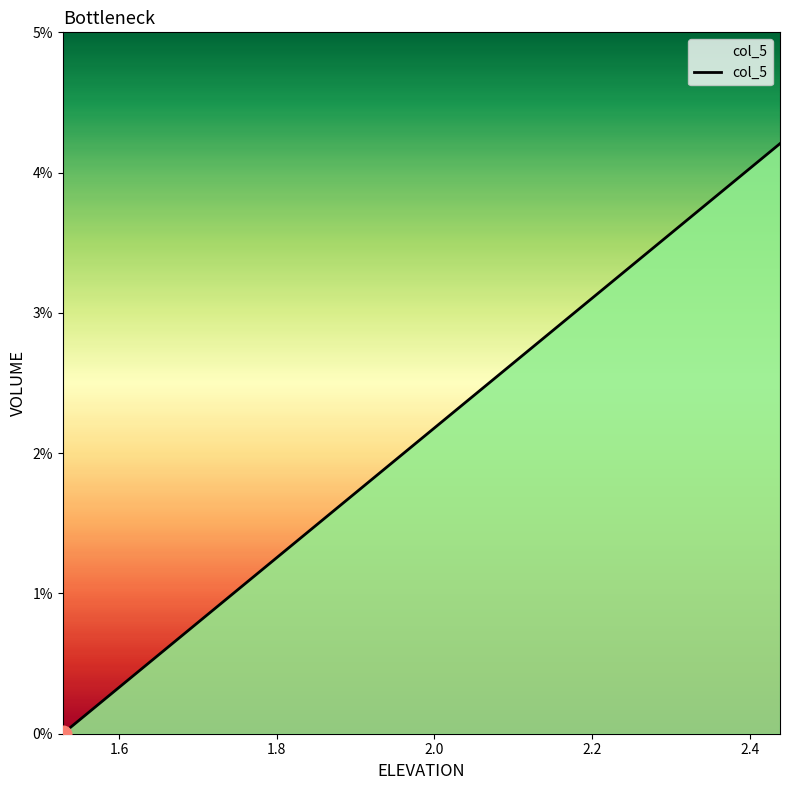

Is this an area chart (filled region under the line)?

Yes